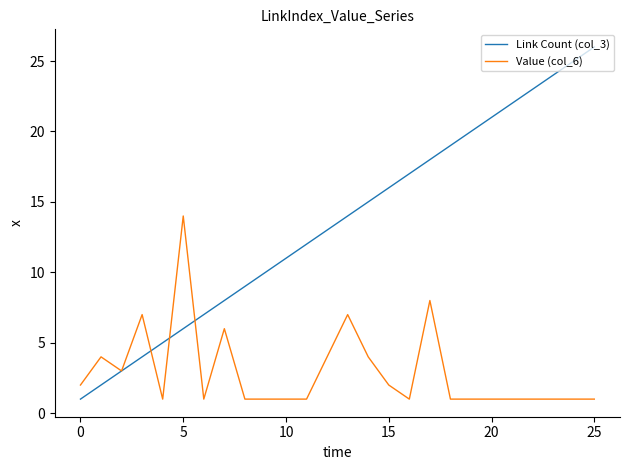

Which series has the widest spread of values?

Link Count (col_3)